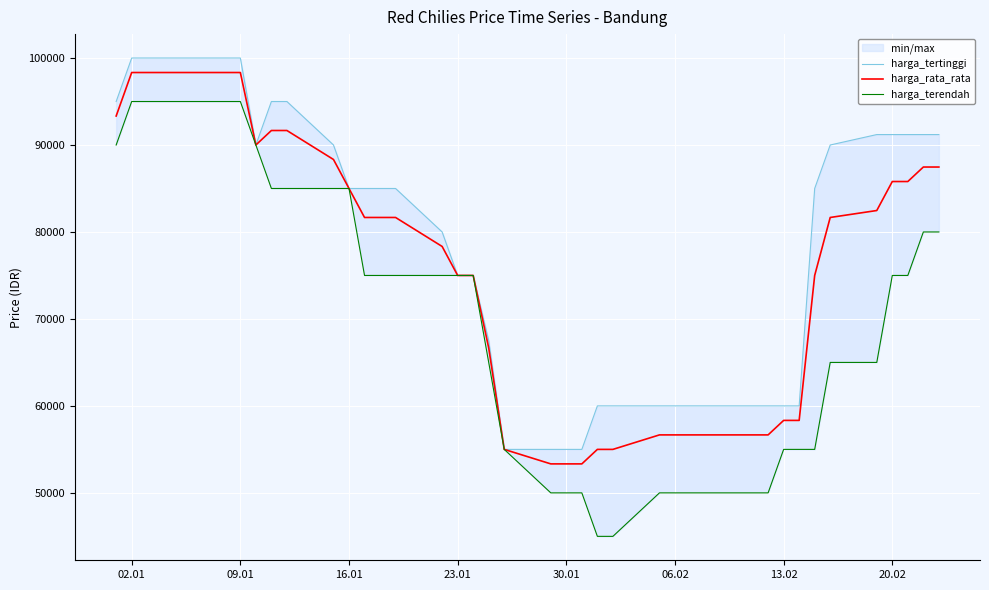

What are all the series names shown in the legend?

harga_tertinggi, harga_rata_rata, harga_terendah